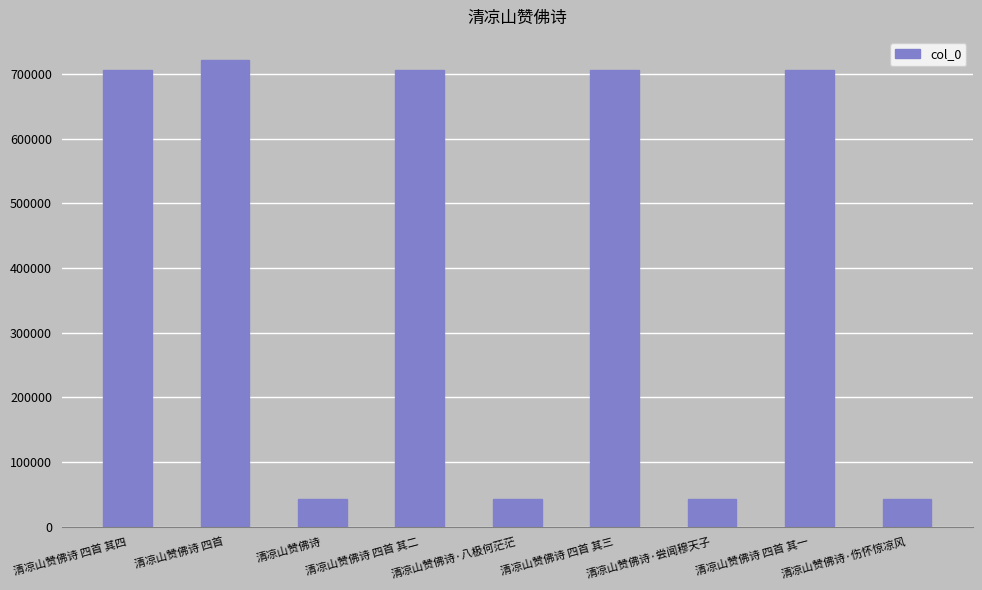

What is the label of the 7th bar from the left?

清凉山赞佛诗·尝闻穆天子